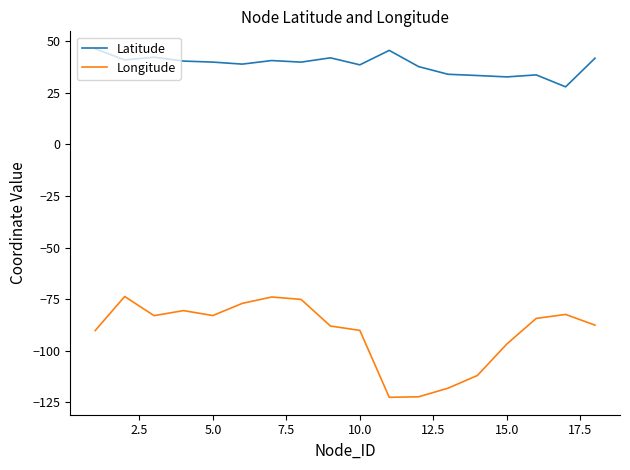

How many categories are shown in the chart?

18